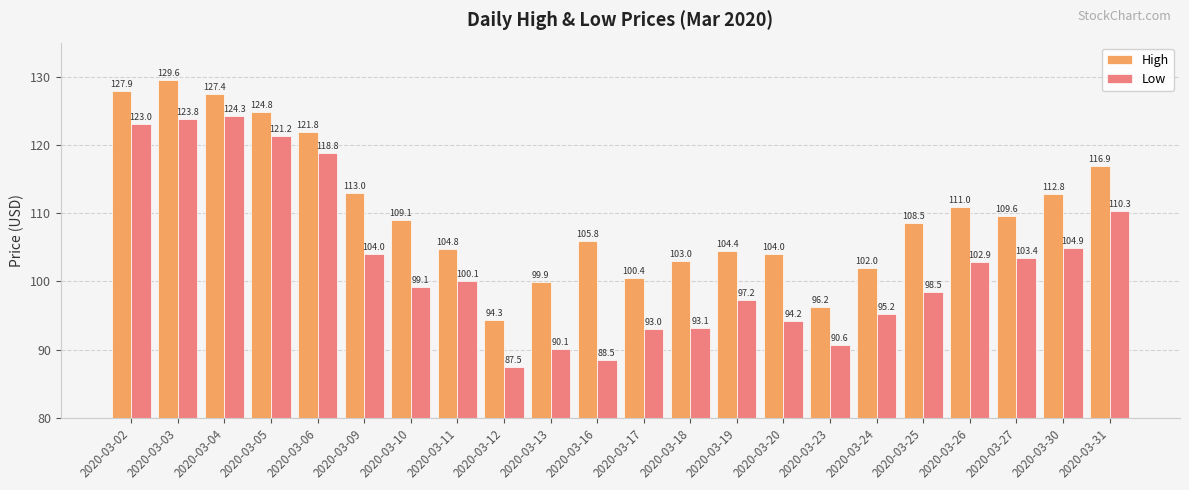

Are the bars grouped side by side (vs. stacked)?

Yes